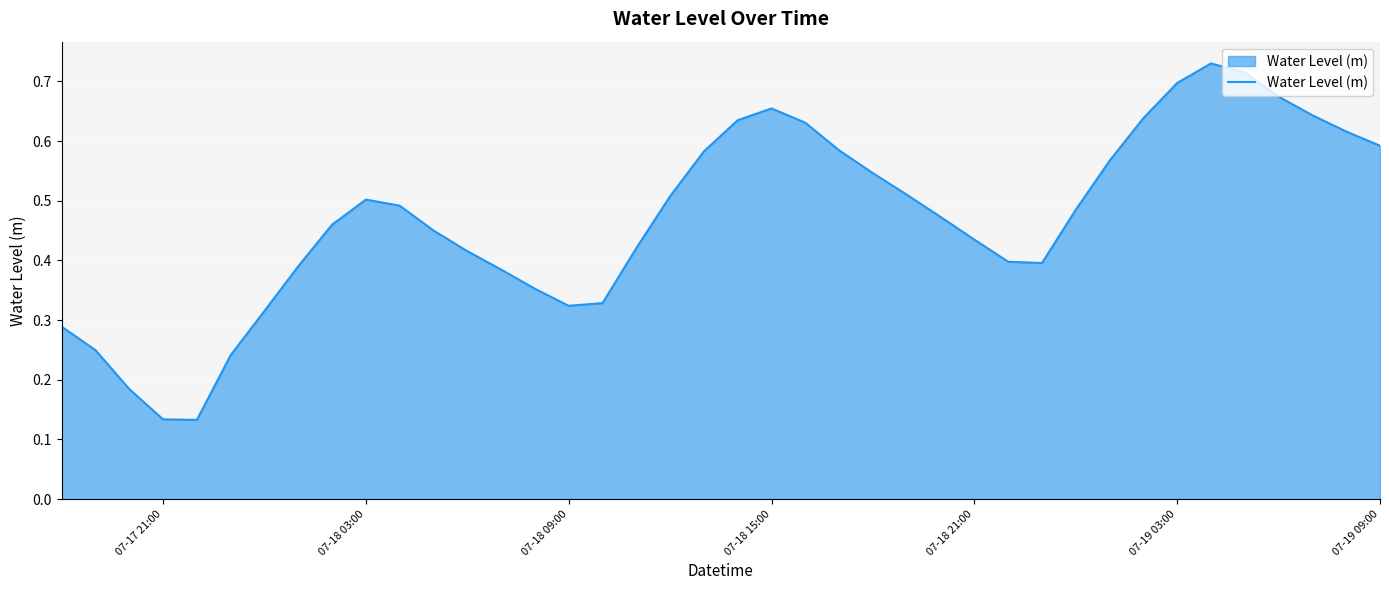

True or false: there are more than 0 points higher than both neighbors.

True